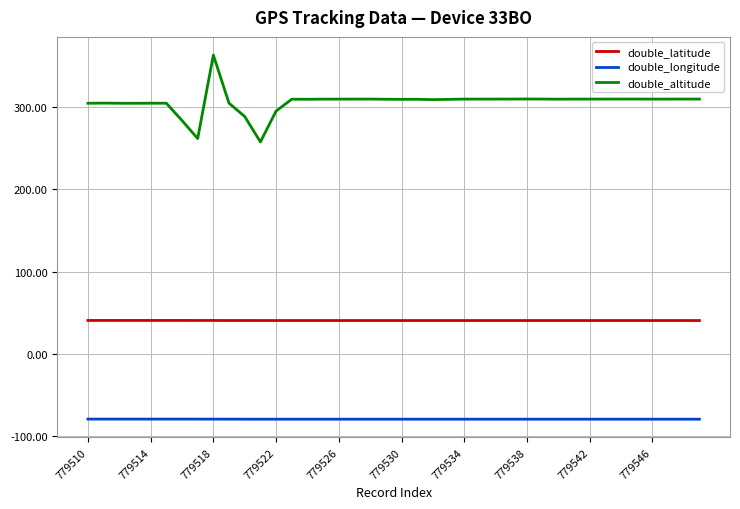

How many values in the double_altitude series exceed 310?

20